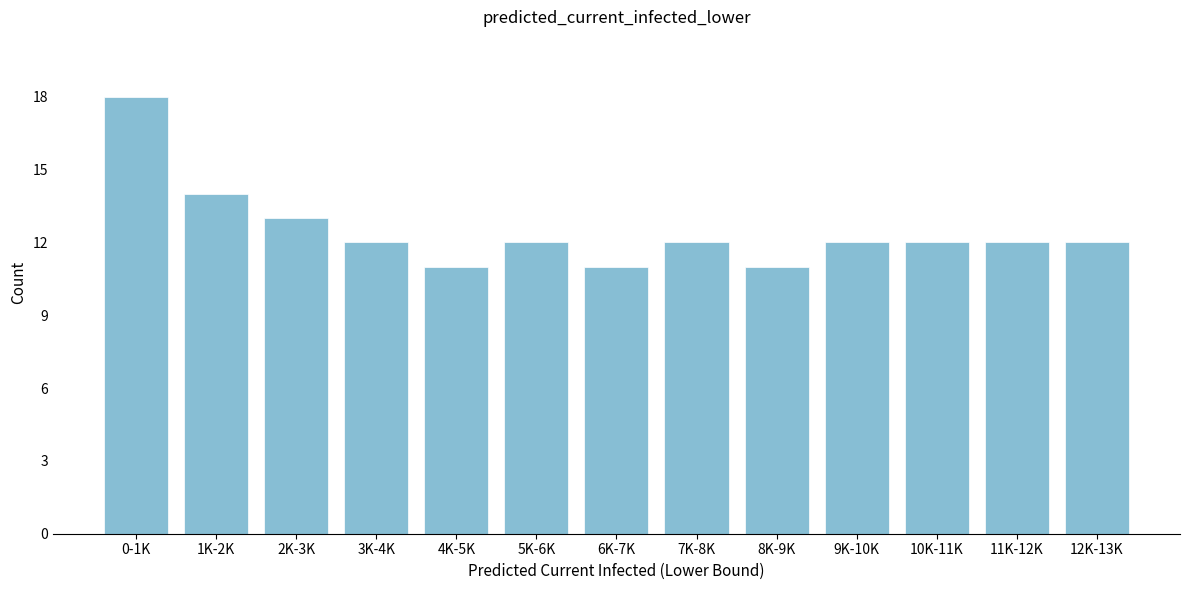

Reading left to right, extract all data points from this chart.

18	14	13	12	11	12	11	12	11	12	12	12	12